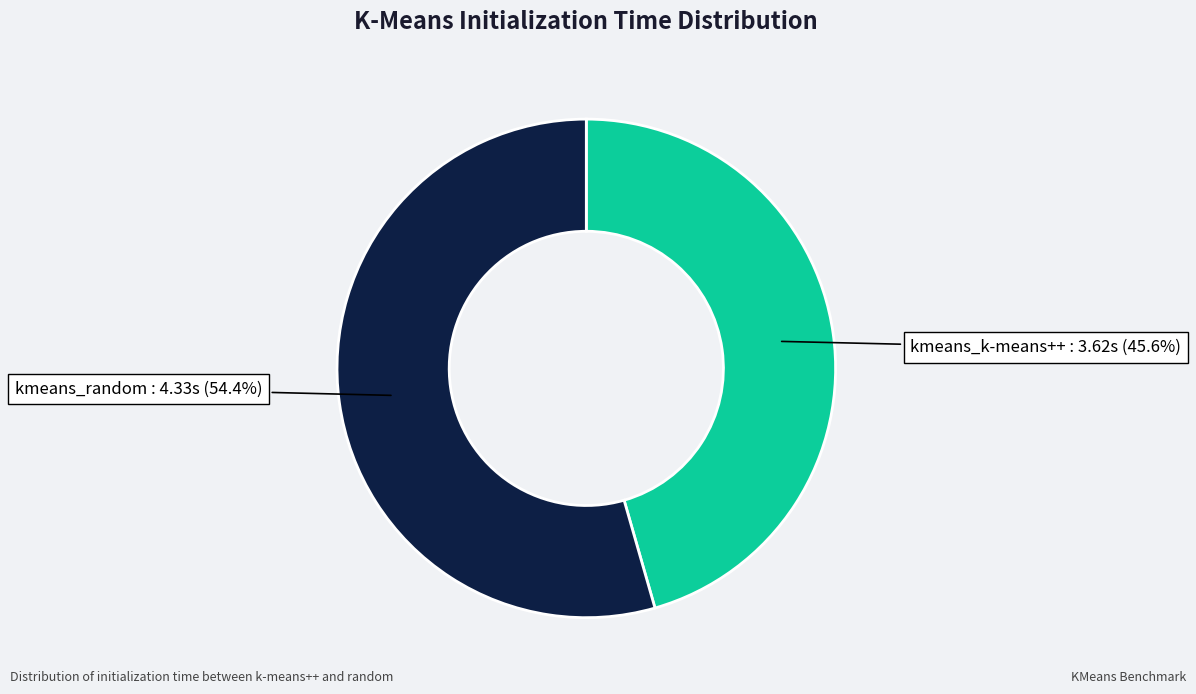

Does any single category account for the majority?

Yes